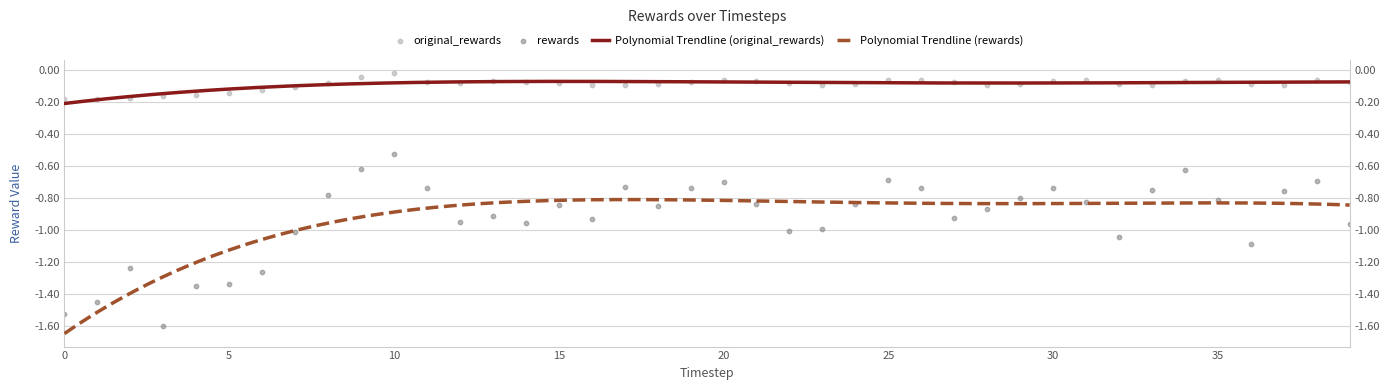

At which category is the sum across all series the highest?

10